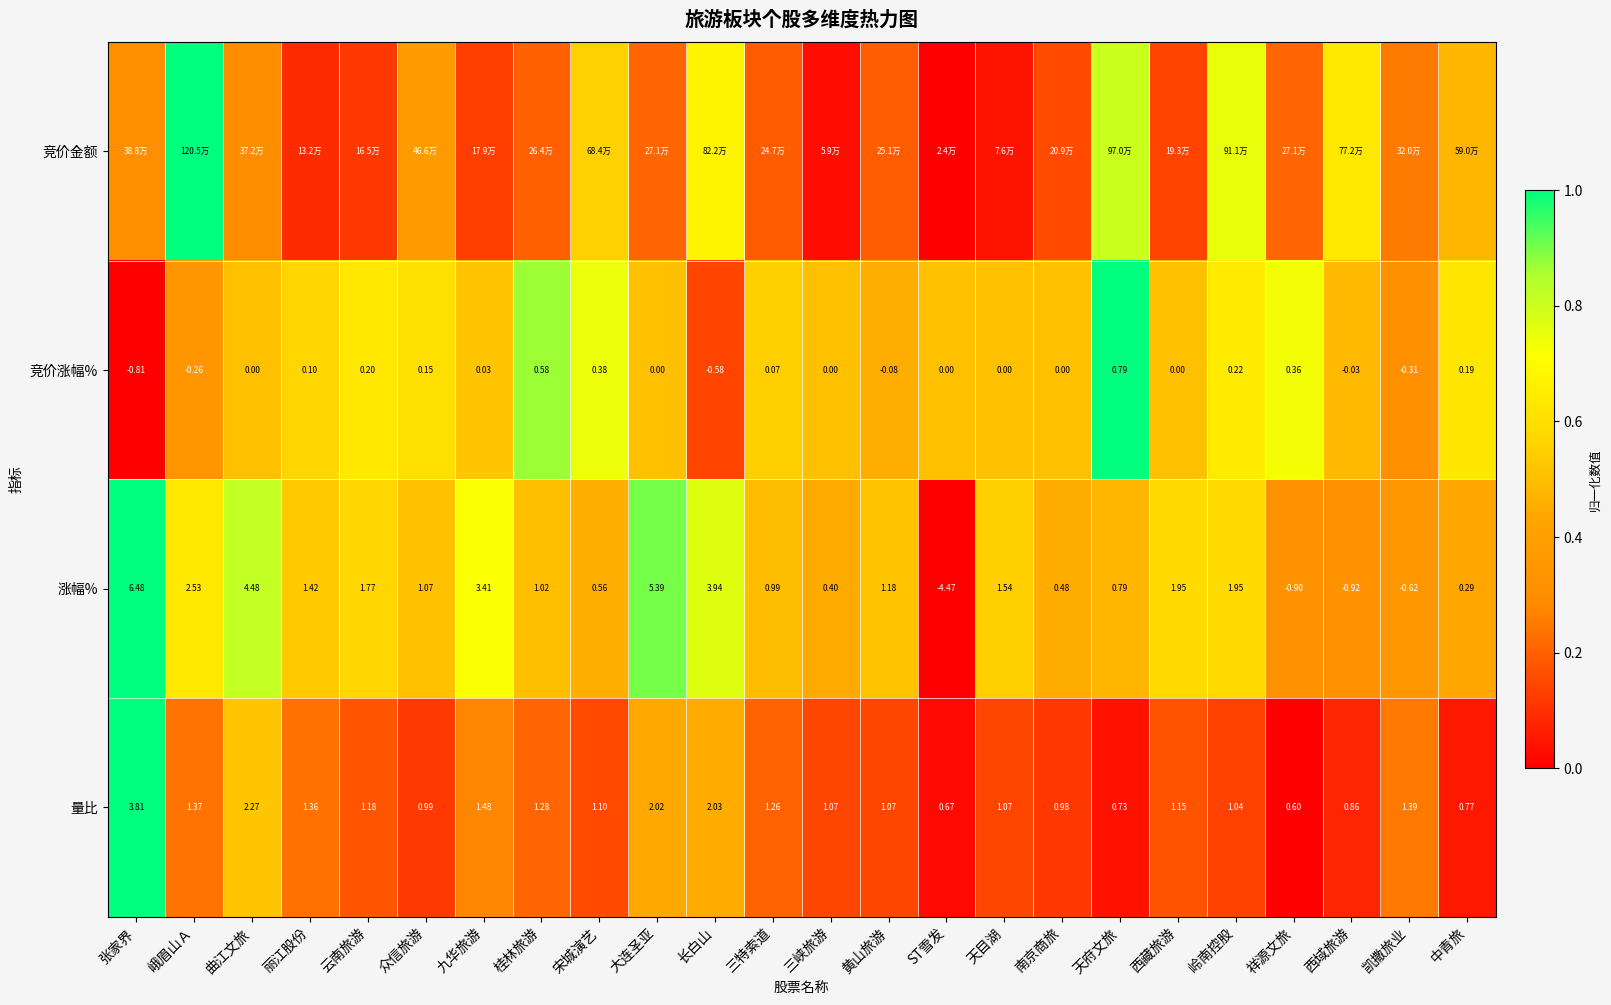

Which category has the lowest value in the 竞价涨幅% series?

张家界